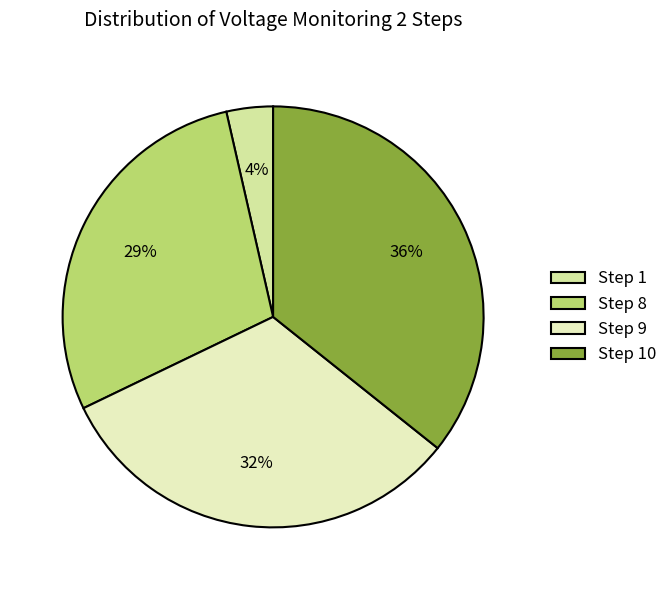

Is it true that Step 10 is 36% of the pie?

True